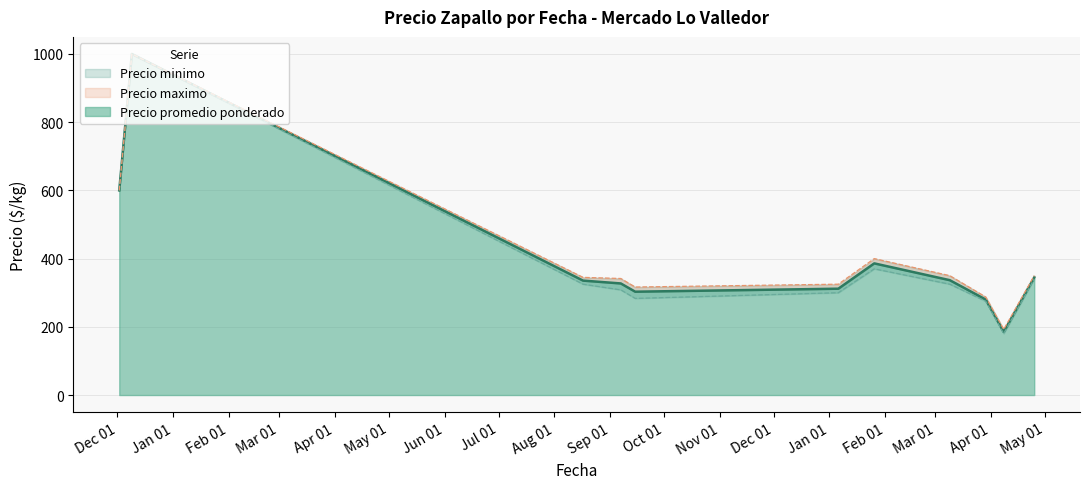

What is the total value across all series at 18?

1120